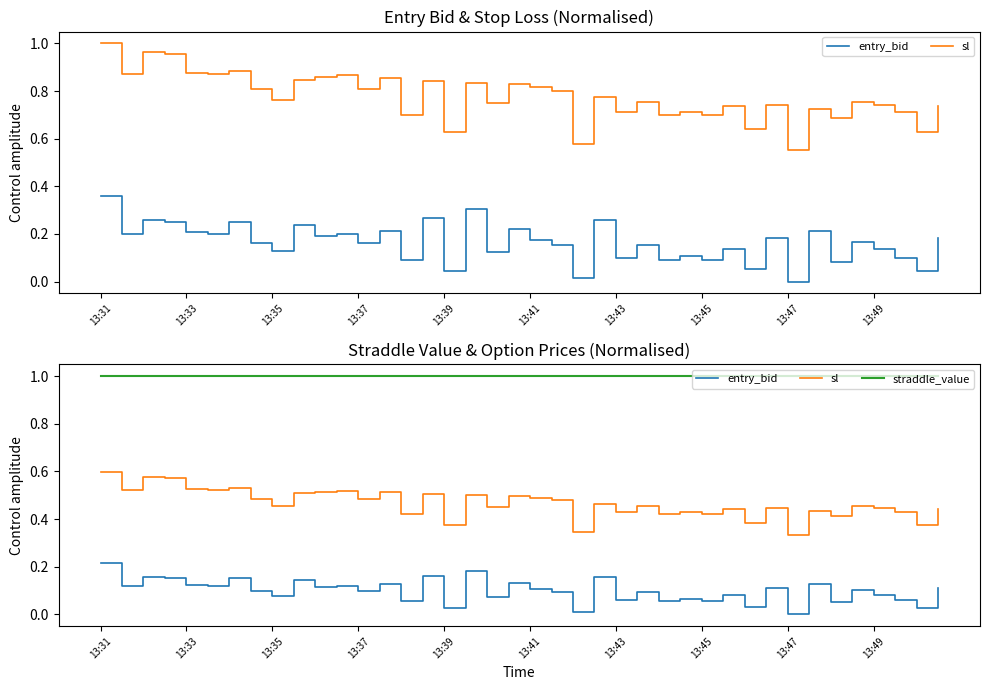

Which series has the largest range (max minus min)?

sl